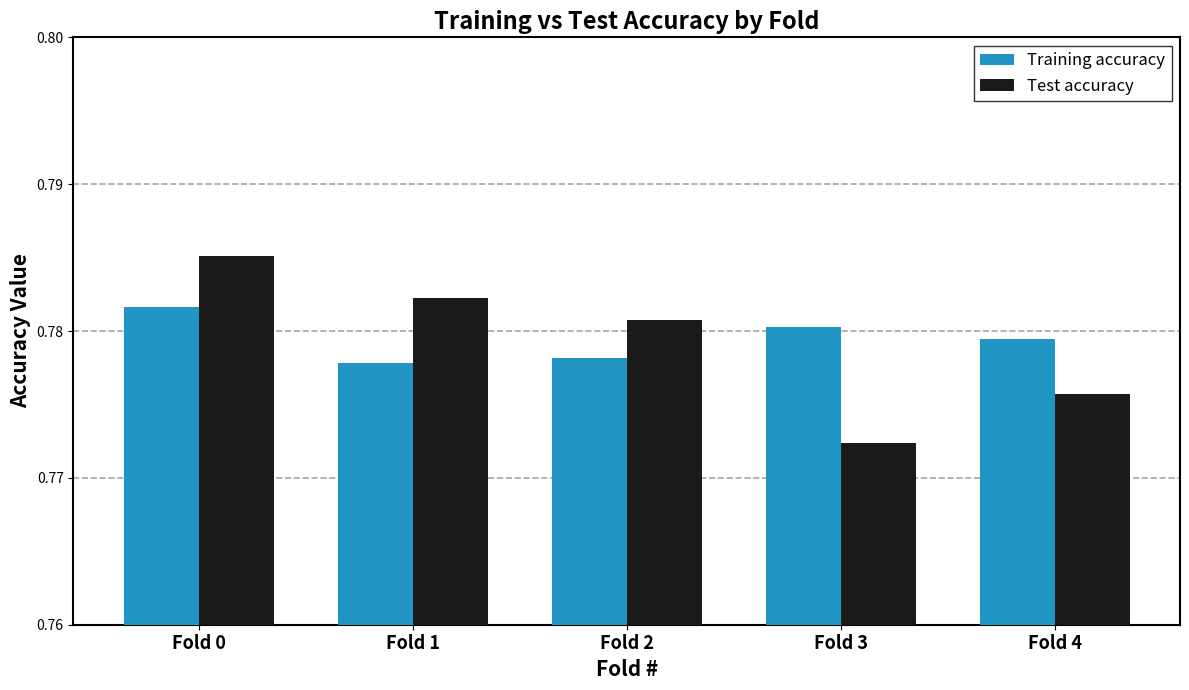

What is the total value across all series at Fold 1?

1.6